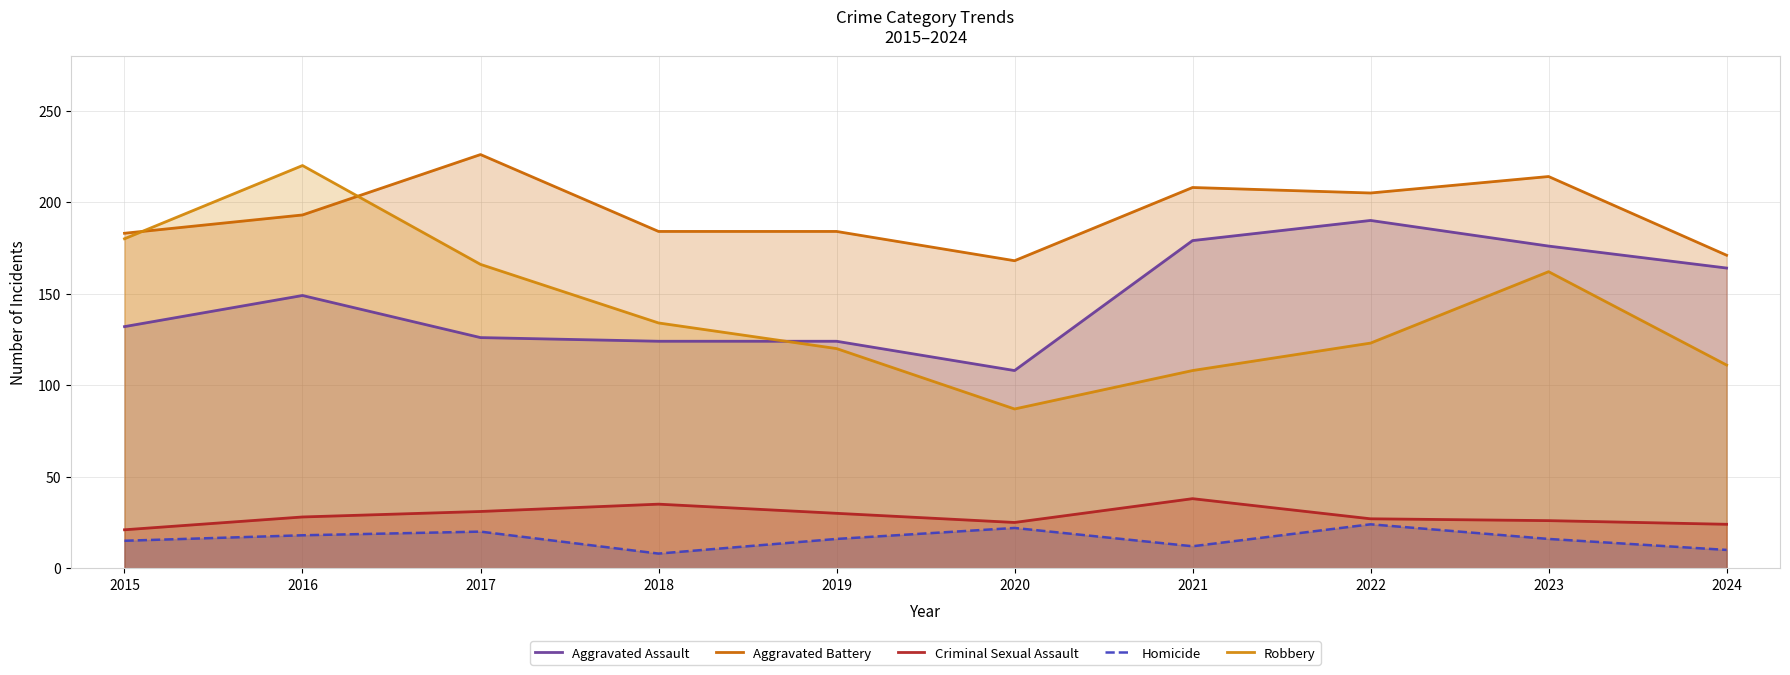

At how many categories does at least one series exceed 21?

10